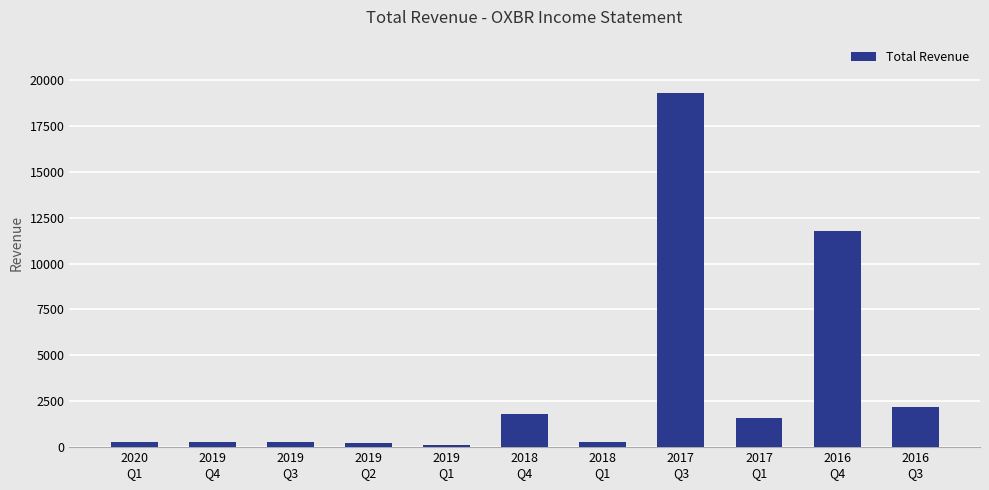

What is the difference between the maximum and minimum values?

19200